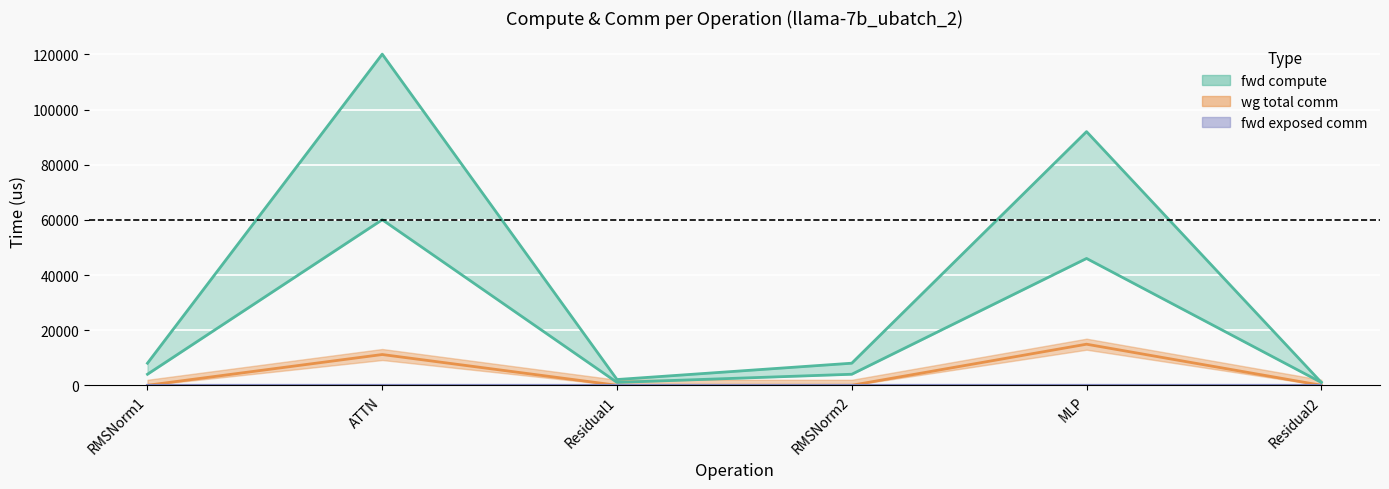

At which category is the sum across all series the highest?

ATTN